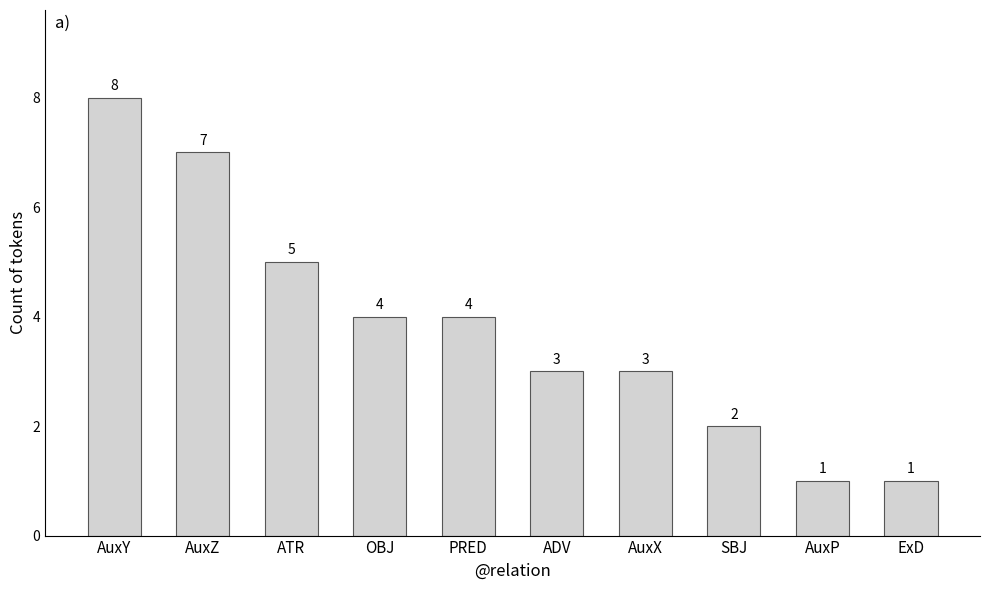

What is the minimum value shown in the chart?

1